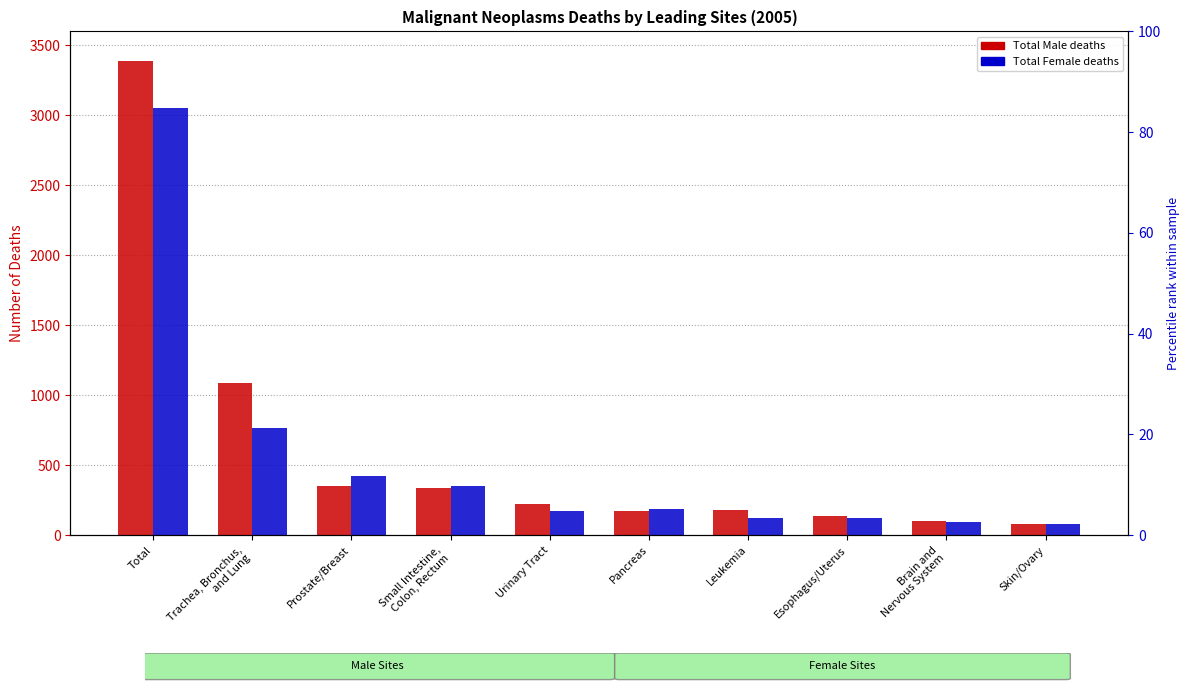

What is the value of the Total Female bar at the 8th from the left?

123